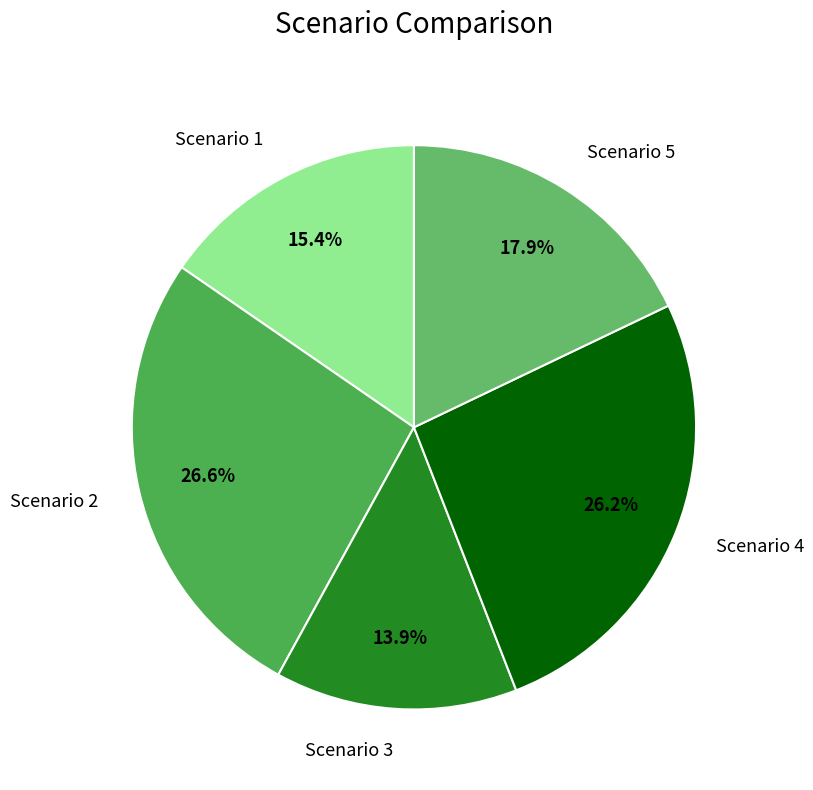

To the nearest percent, what portion does Scenario 2 represent?

27%